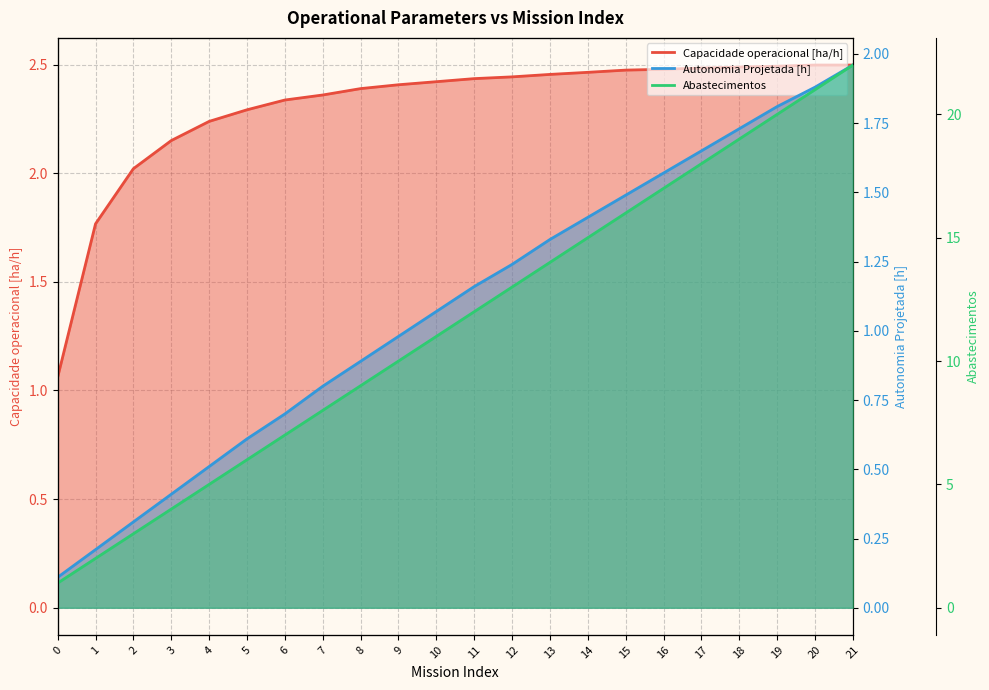

What is the difference between the Abastecimentos values at 2 and 11?

9.0